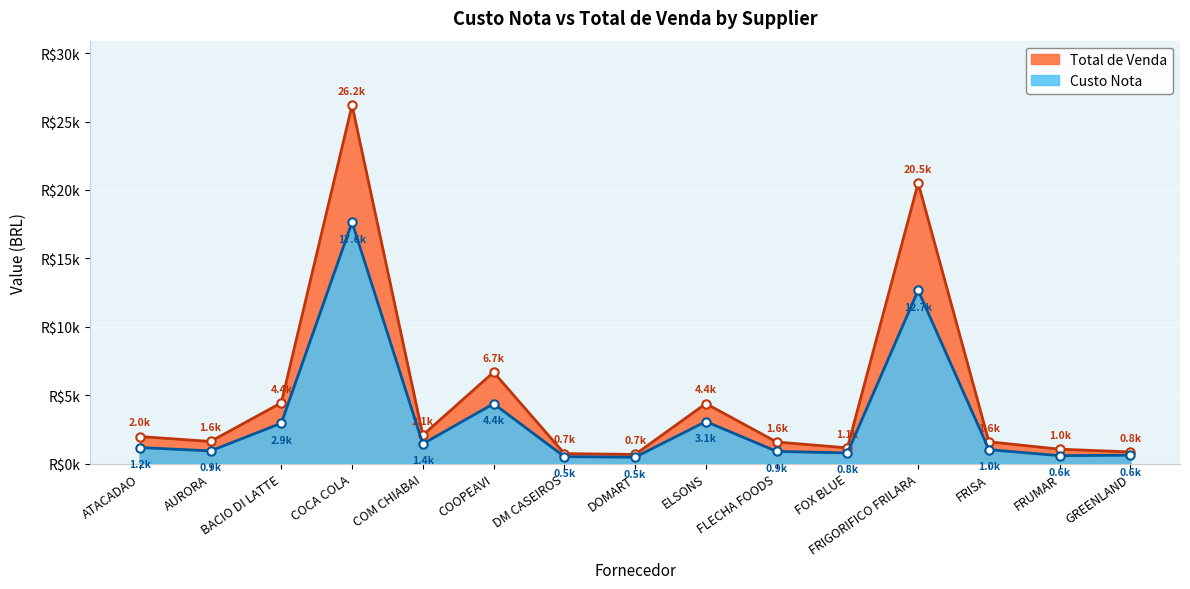

What is the average value of the Custo Liquido series?

5031.0